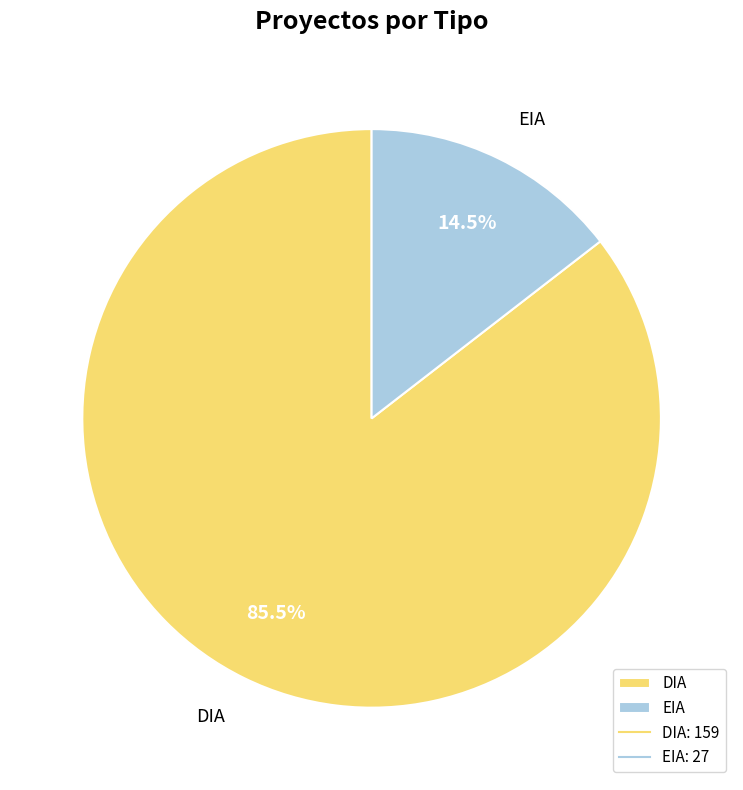

Is it true that DIA is 96% of the pie?

False